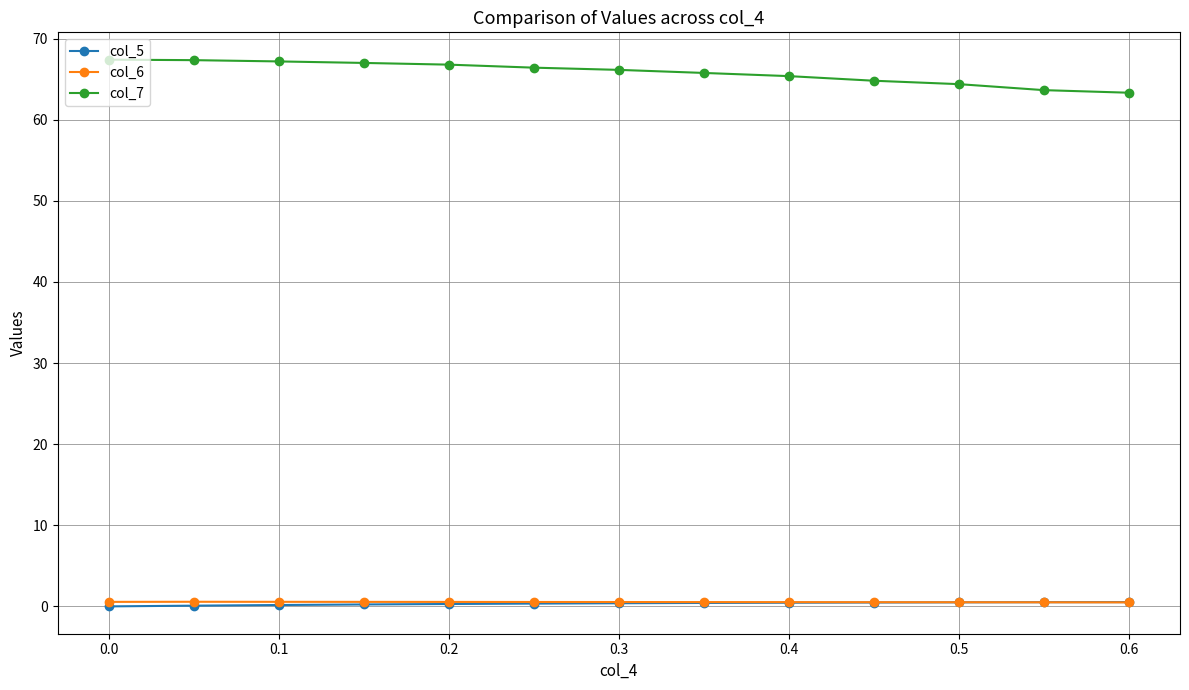

Which series has the largest total across all categories?

col_7